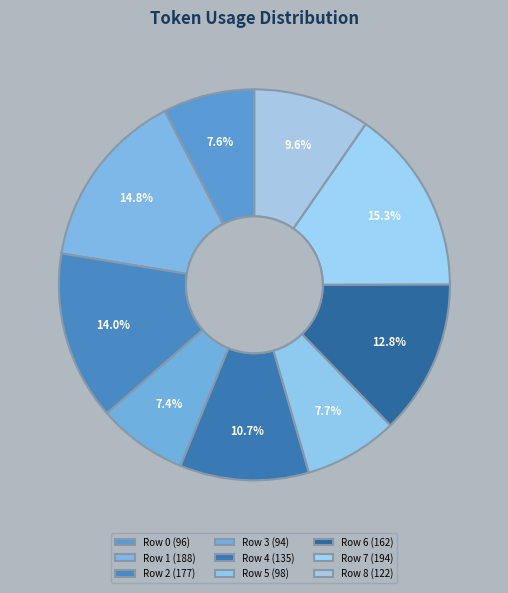

To the nearest percent, what is the difference between the largest and smallest slice percentages?

8%